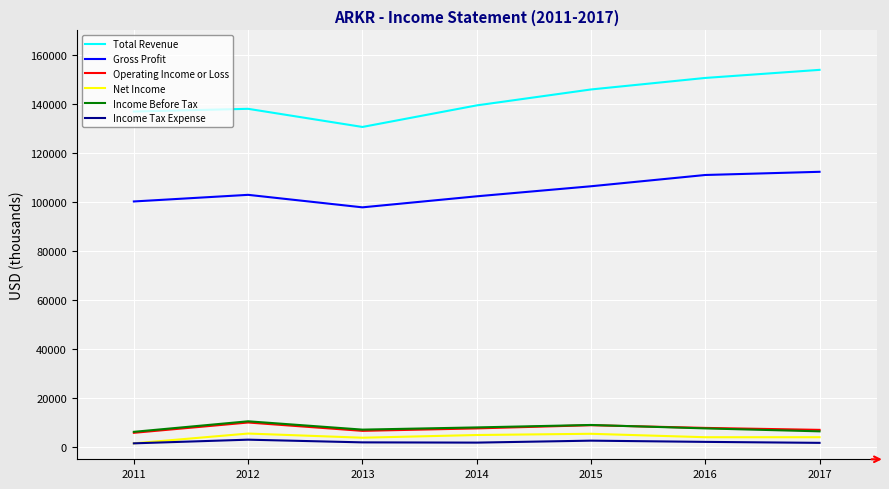

The value of Operating Income or Loss at 2012 is 10000. True or false?

True